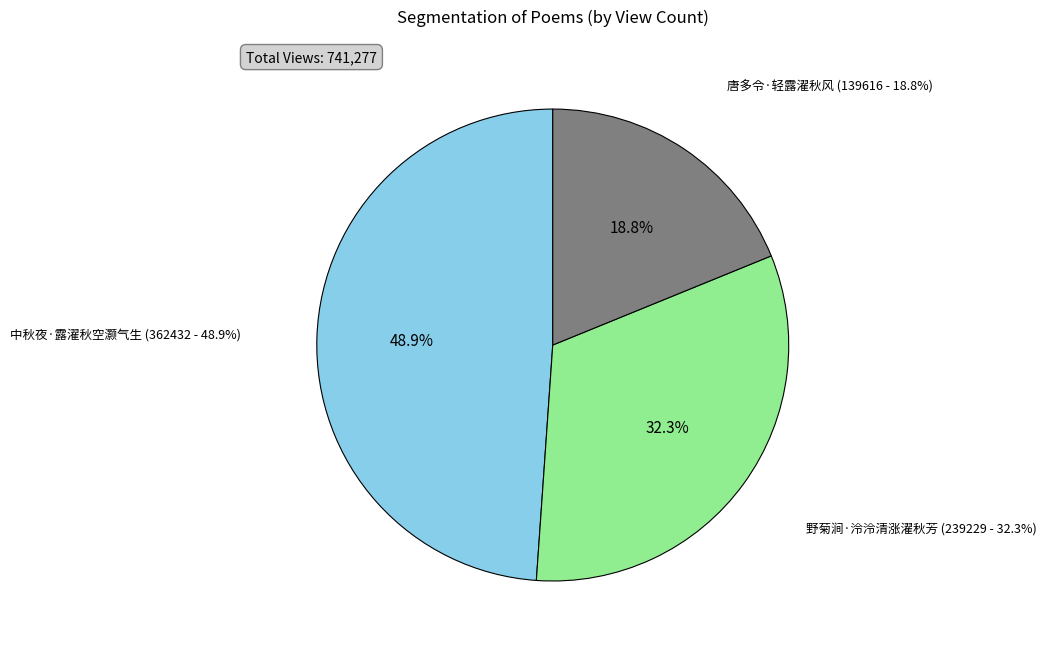

Rank the categories by value from highest to lowest.

中秋夜·露濯秋空灏气生, 野菊涧·泠泠清涨濯秋芳, 唐多令·轻露濯秋风